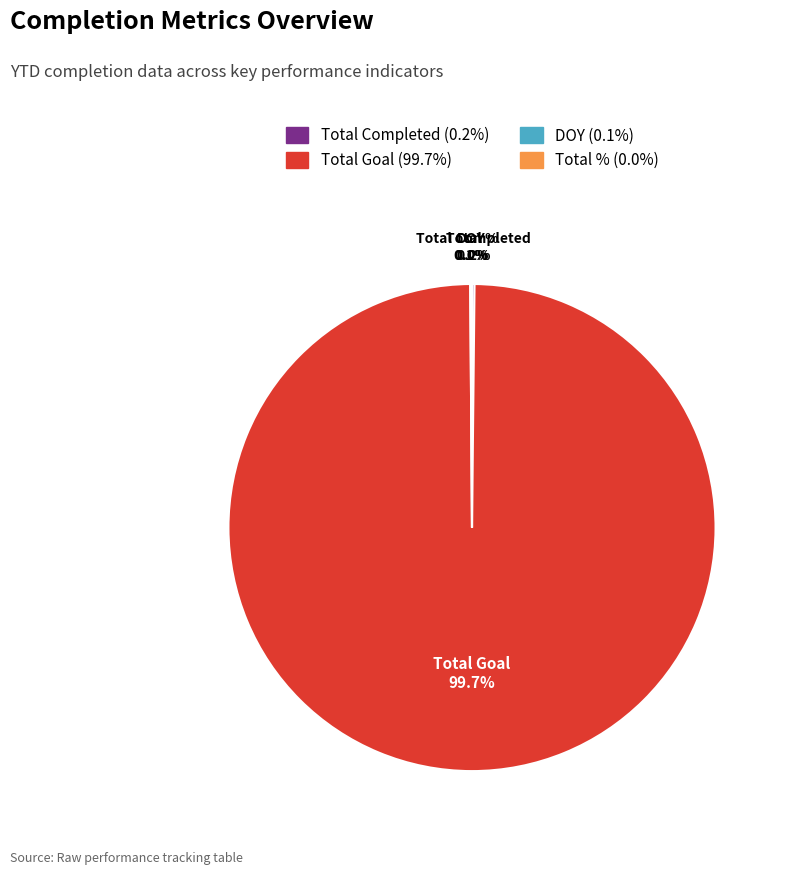

Which category has the biggest portion of the pie?

Total Goal